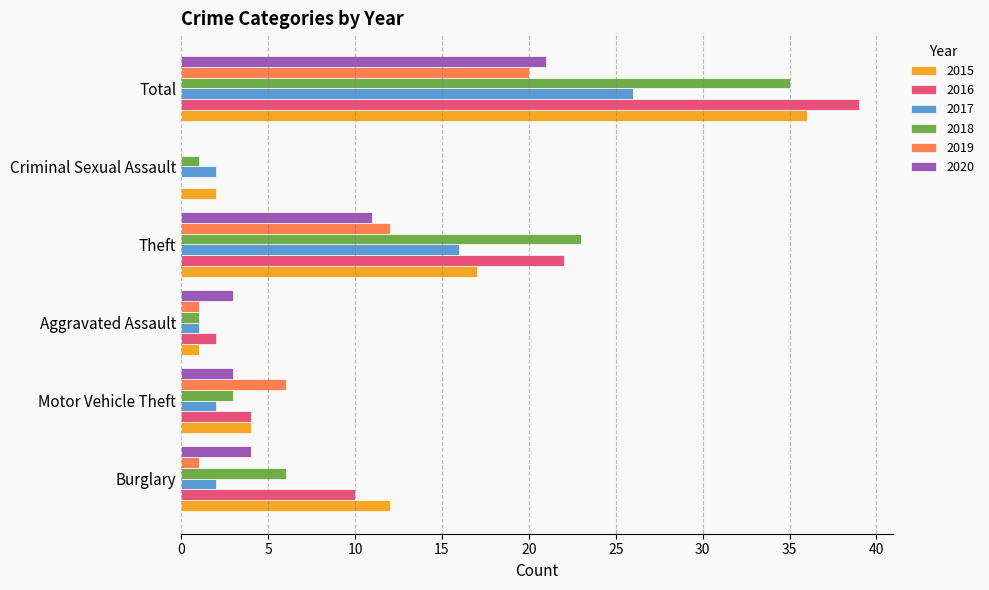

Where is 2017 nearest to the value 13?

Theft